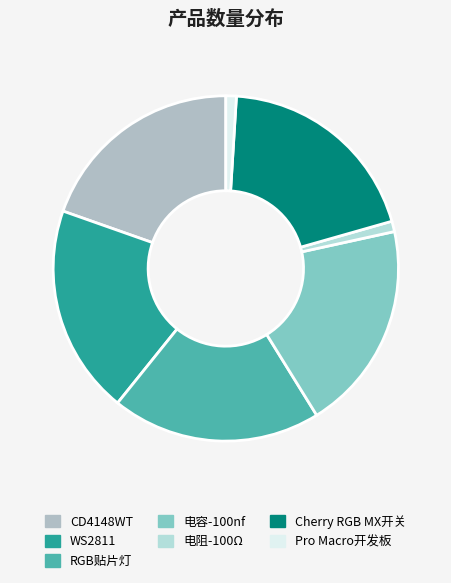

Count the number of slices in the pie.

7